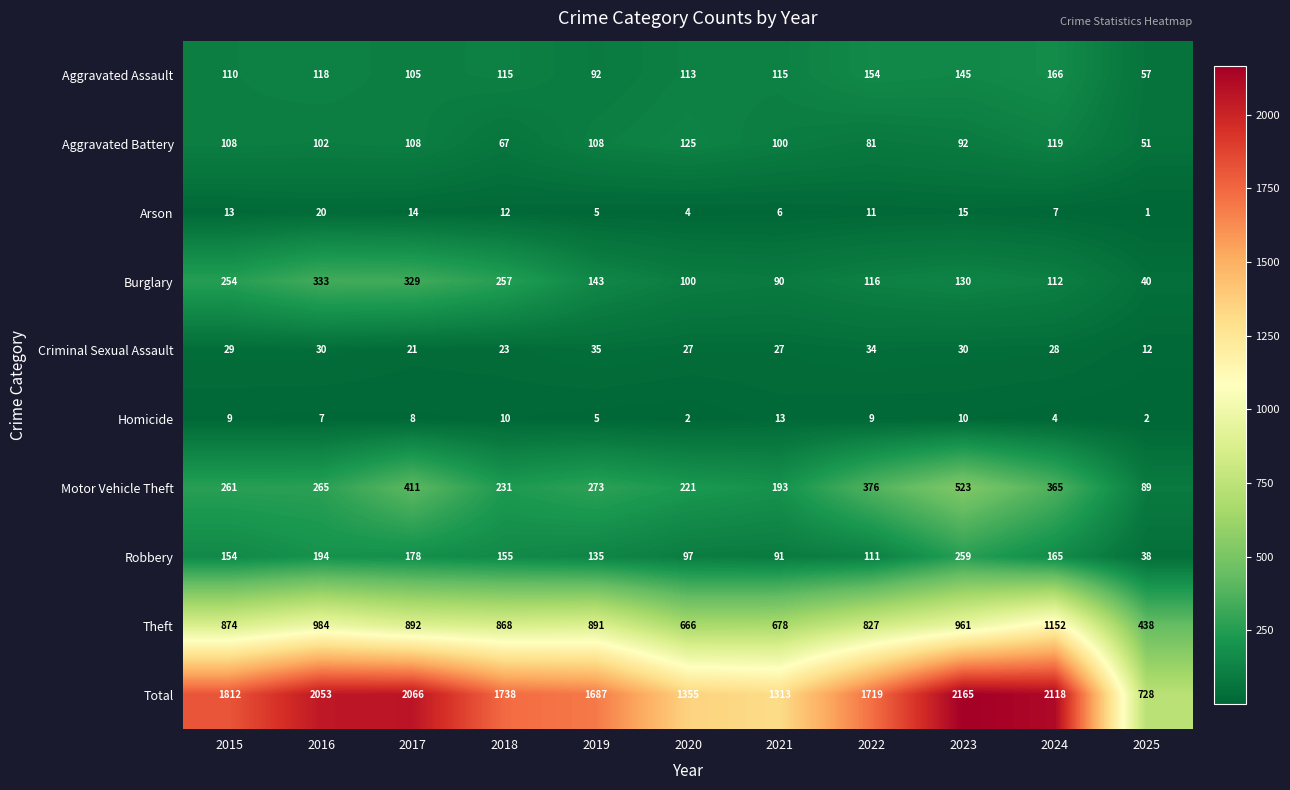

What is the difference between the Criminal Sexual Assault values at 2018 and 2021?

4